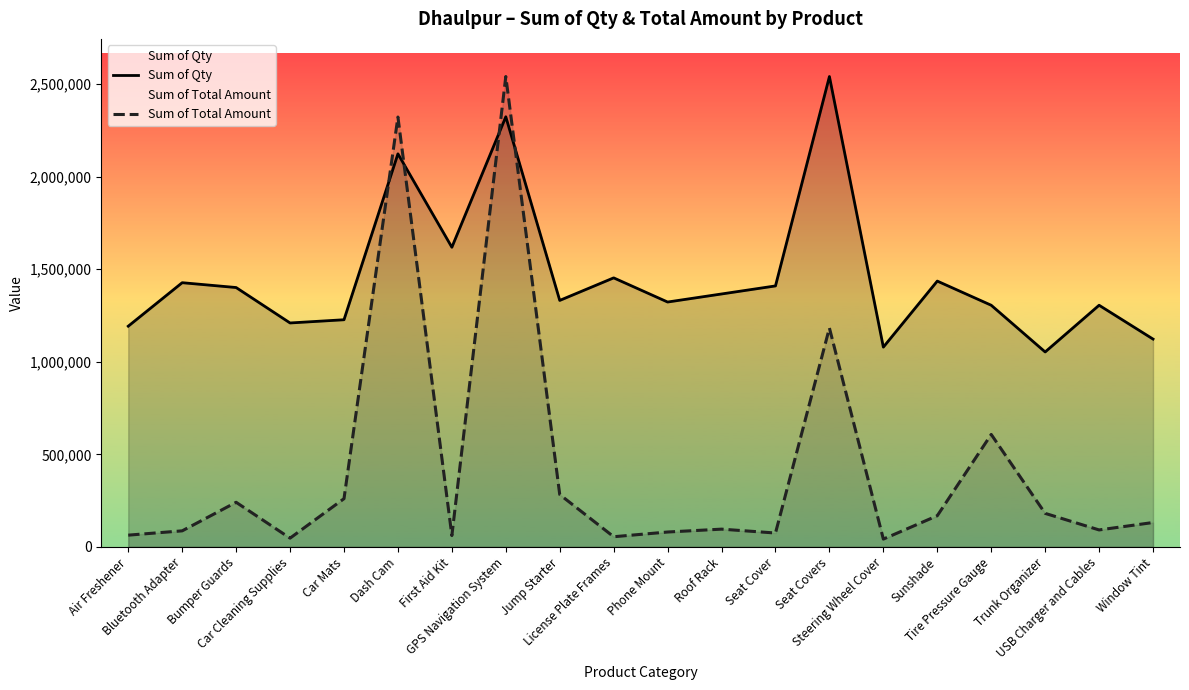

What is the sum of all Sum of Total Amount values?

8616276.0